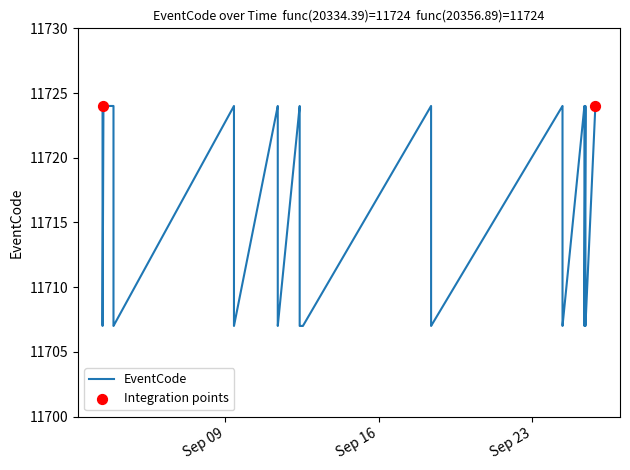

Between 2025-09-18 09:19:35 and 2025-09-09 09:19:54, which is larger?

2025-09-18 09:19:35